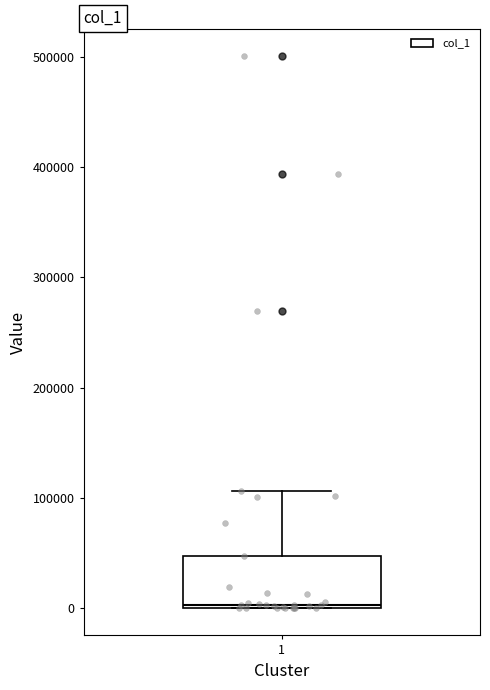

Where is the upper edge of the box at x = 1 on the y-axis? The values are not printed on the chart, so give them approximately, as read against the axis.

50000